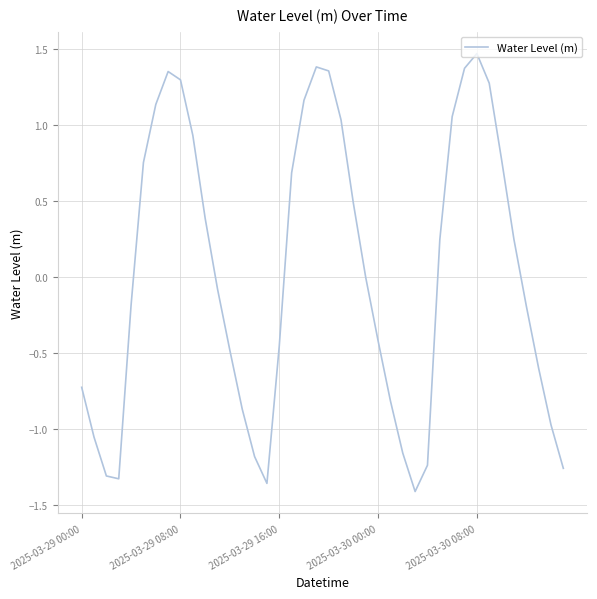

What is the difference between the maximum and minimum values?

2.9